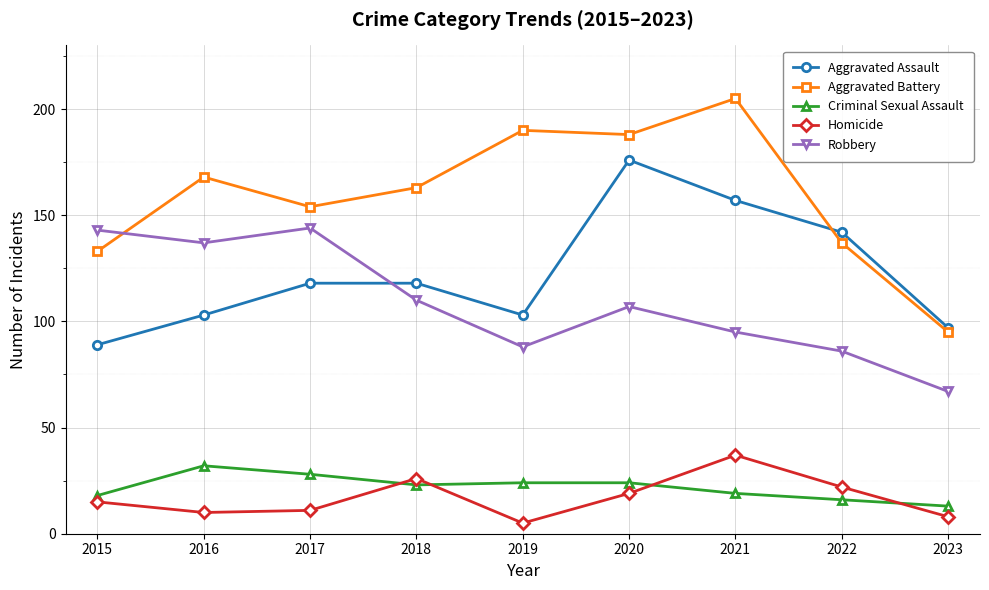

What is the sum of the Criminal Sexual Assault values at 2016 and 2023?

45